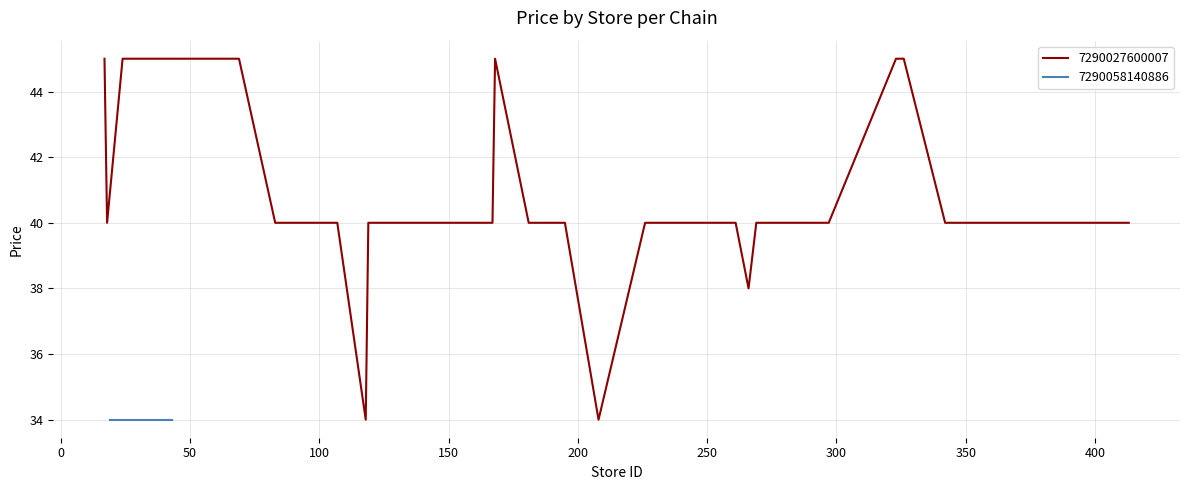

Reading left to right, transcribe all the data shown in this chart.

45	40	45	45	45	40	40	40	40	34	40	40	40	40	40	40	40	45	40	40	40	40	40	34	40	40	40	40	38	40	40	40	45	45	40	40